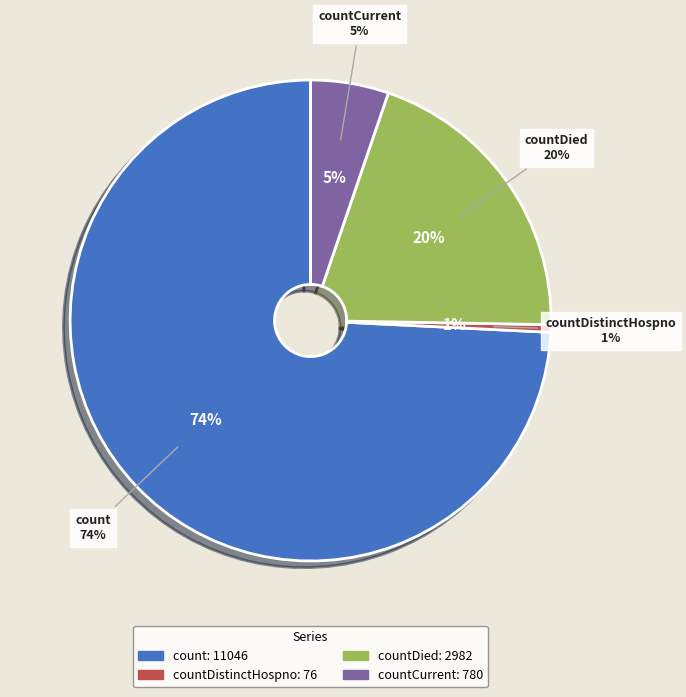

Between count and countCurrentSuspected, which is larger?

count